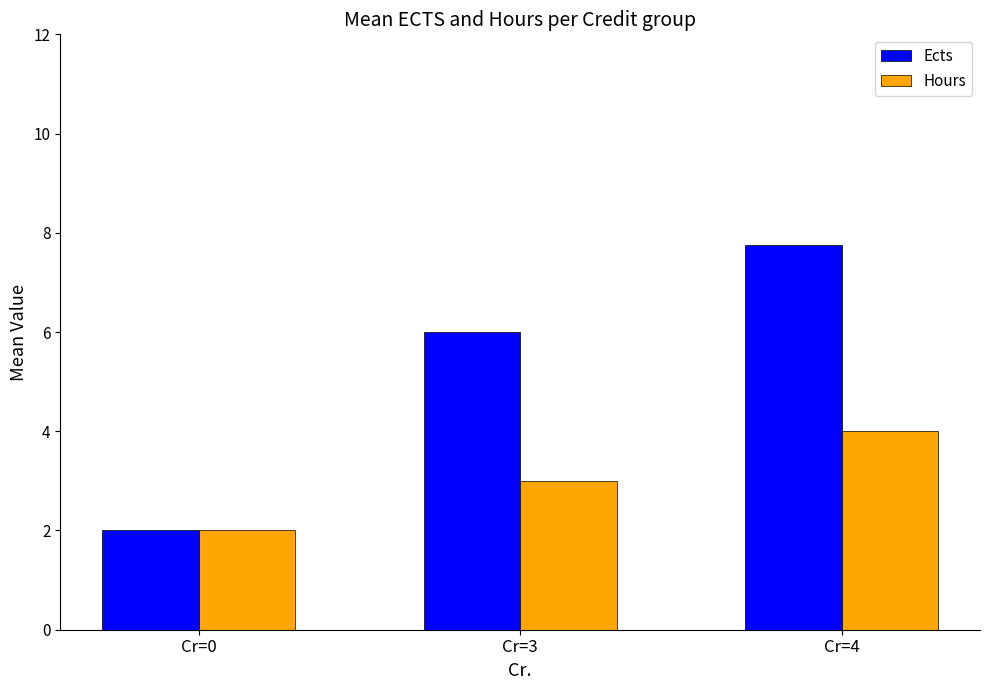

What are all the series names shown in the legend?

Ects, Hours